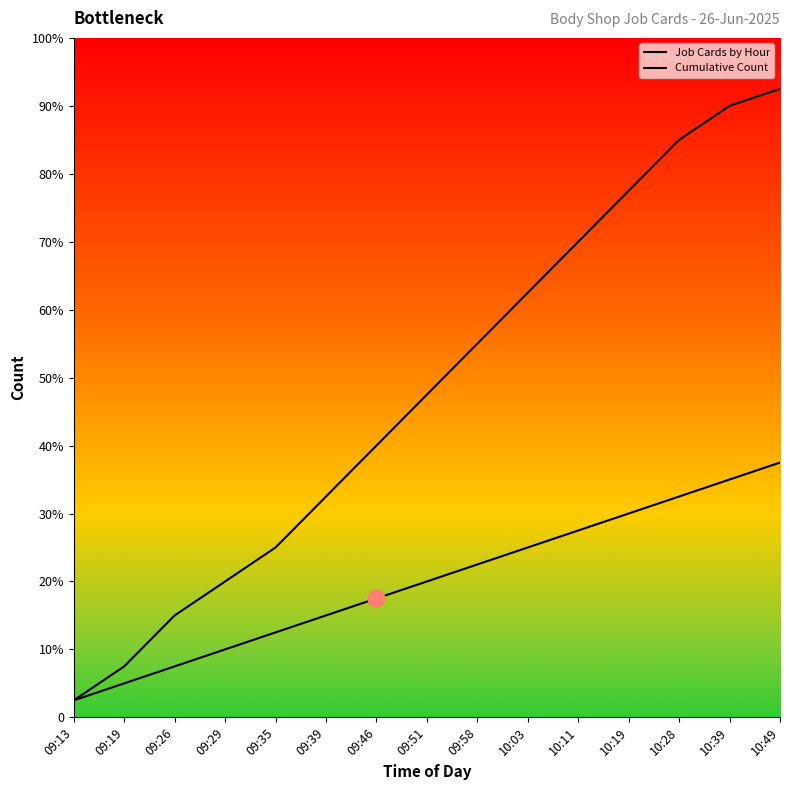

Does the chart have visible grid lines?

No